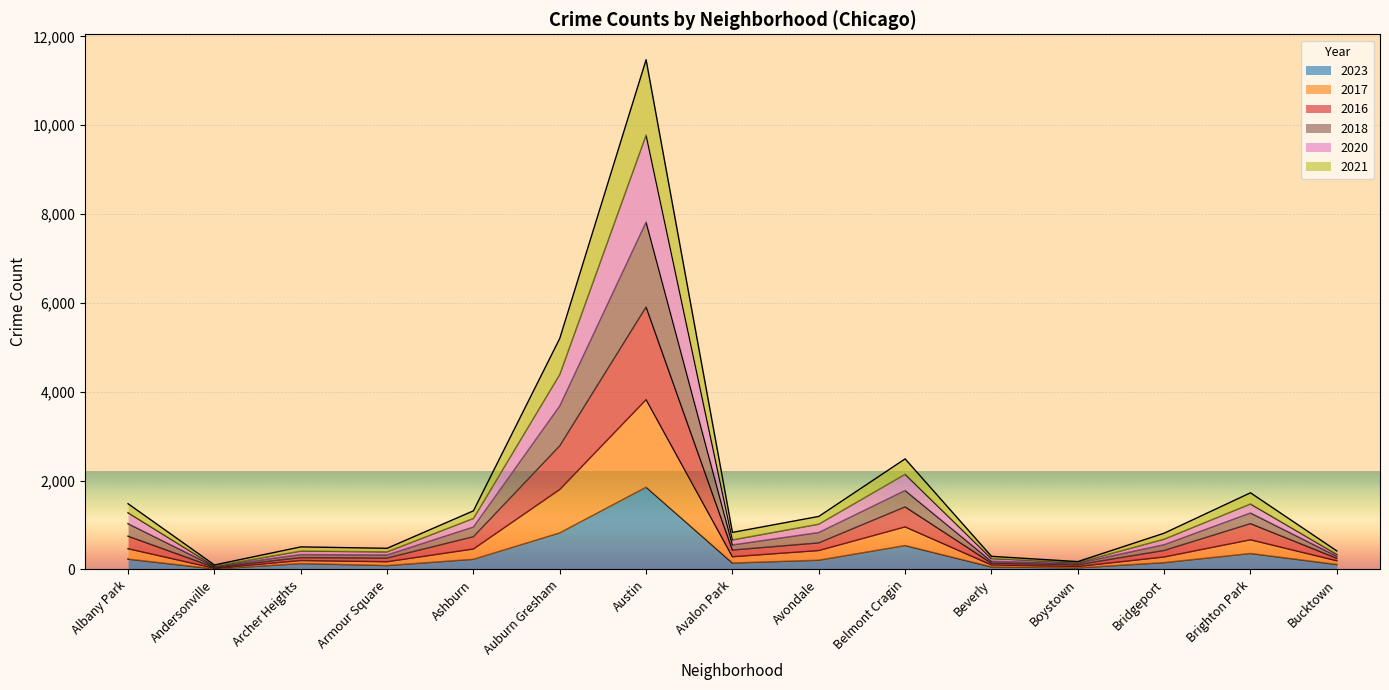

What are all the series names shown in the legend?

2023, 2017, 2016, 2018, 2020, 2021